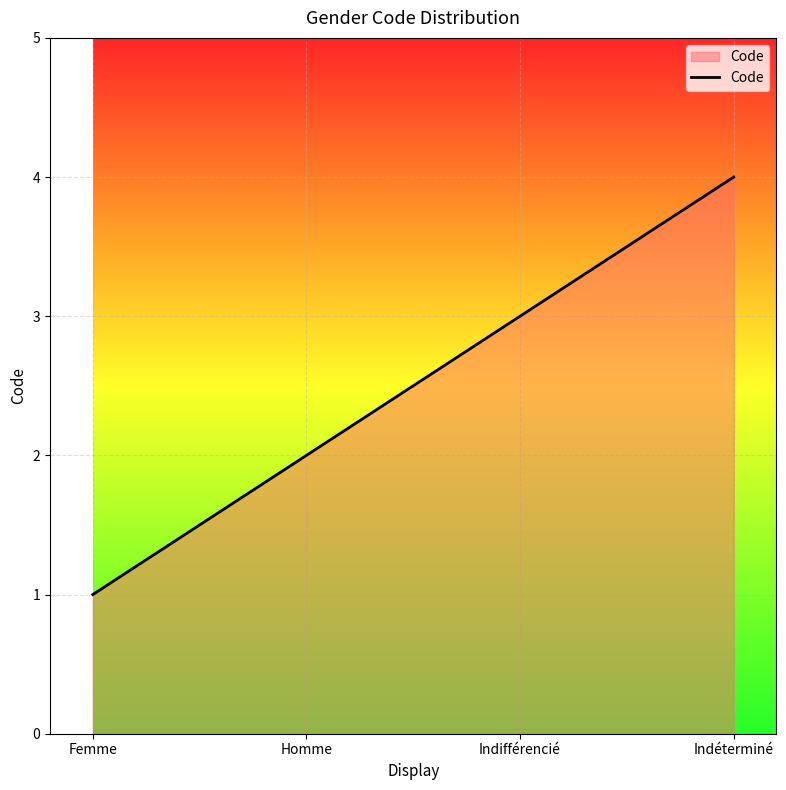

At which category does the chart reach its minimum across all series?

Femme